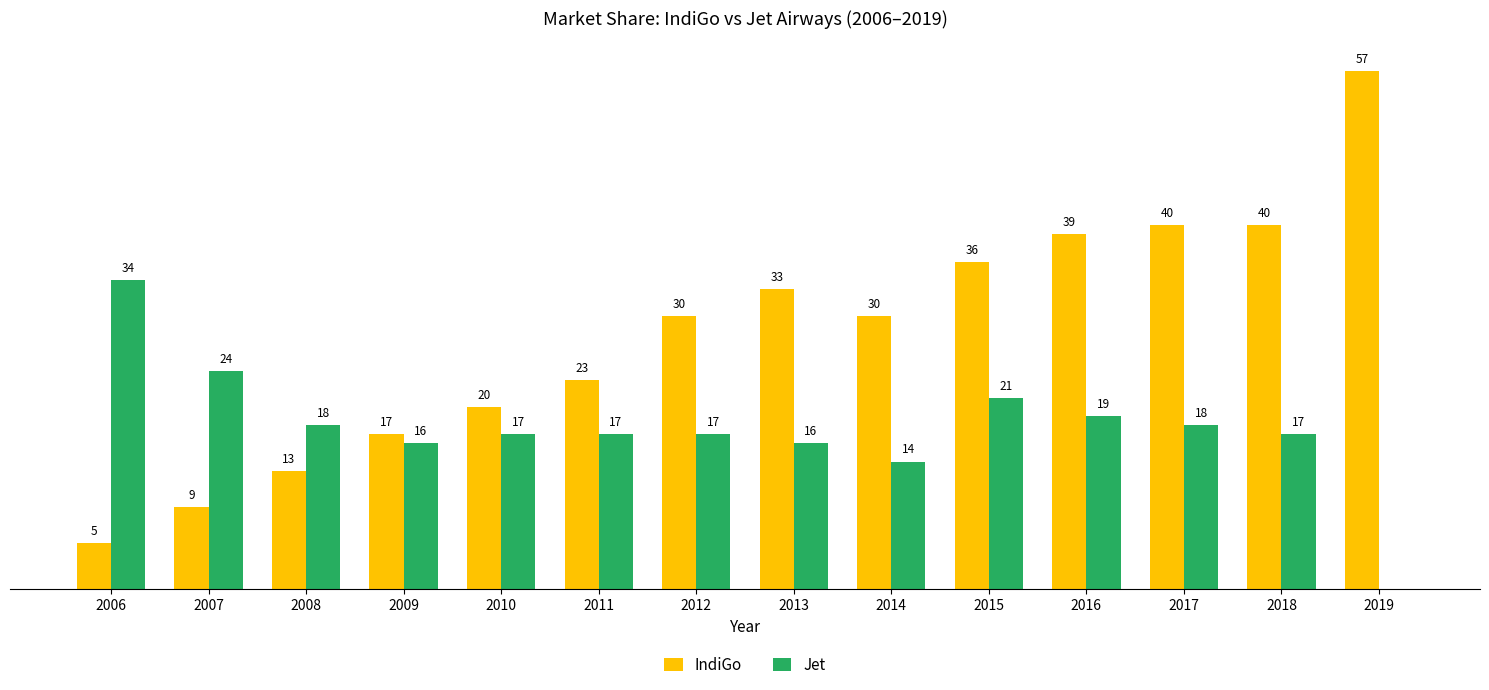

Which series has the largest total across all categories?

IndiGo